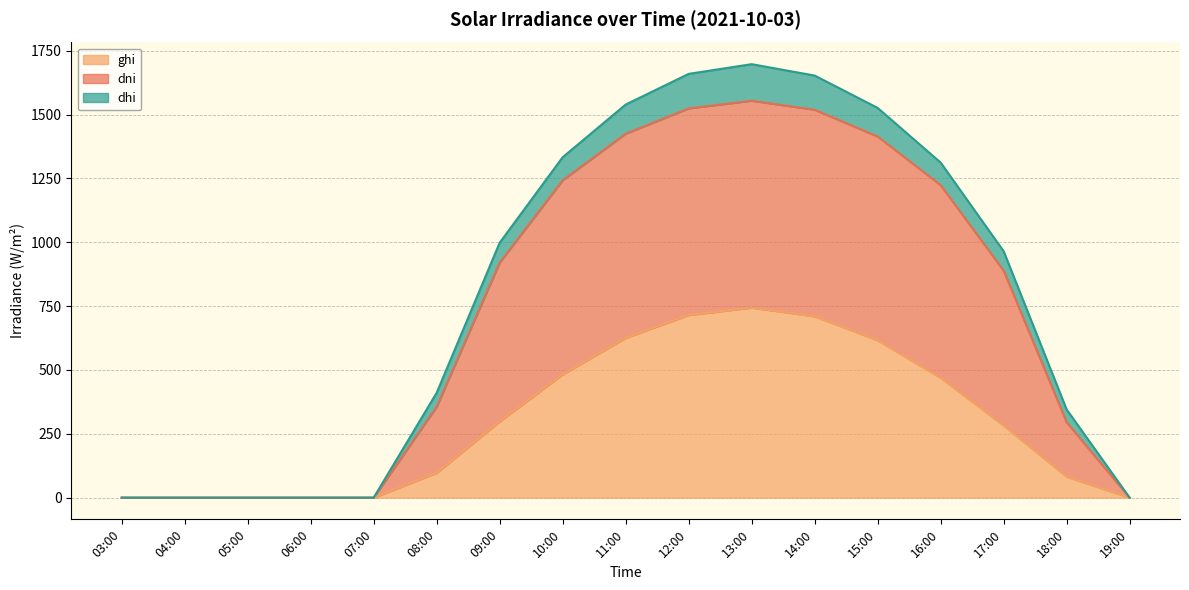

True or false: dni has a value of 132.1 at 08:00.

False